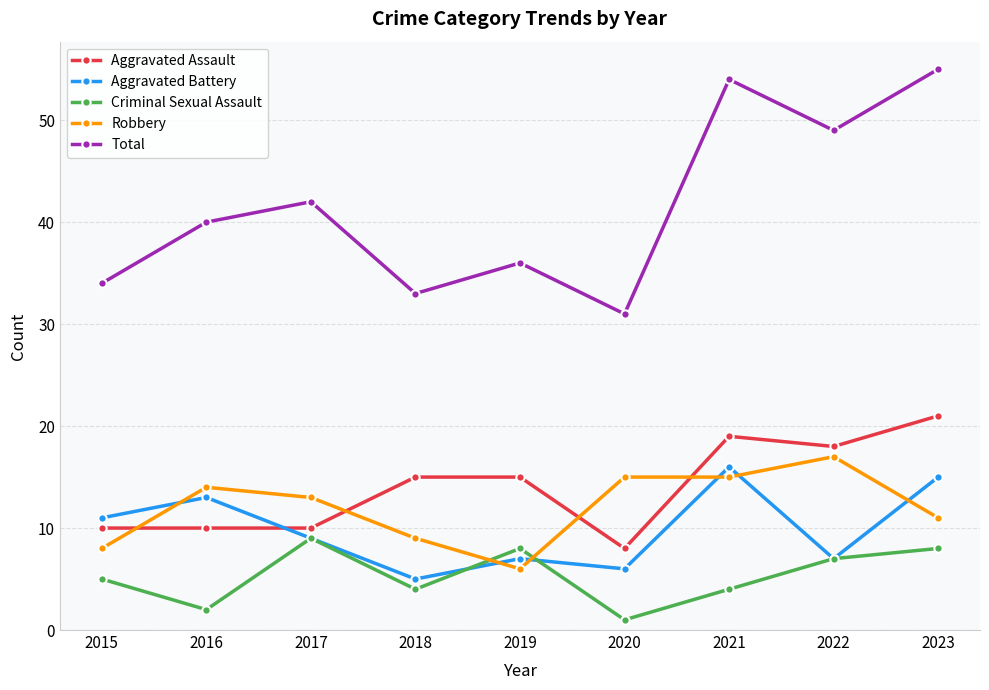

What is the difference between the highest and lowest values at 2018?

29